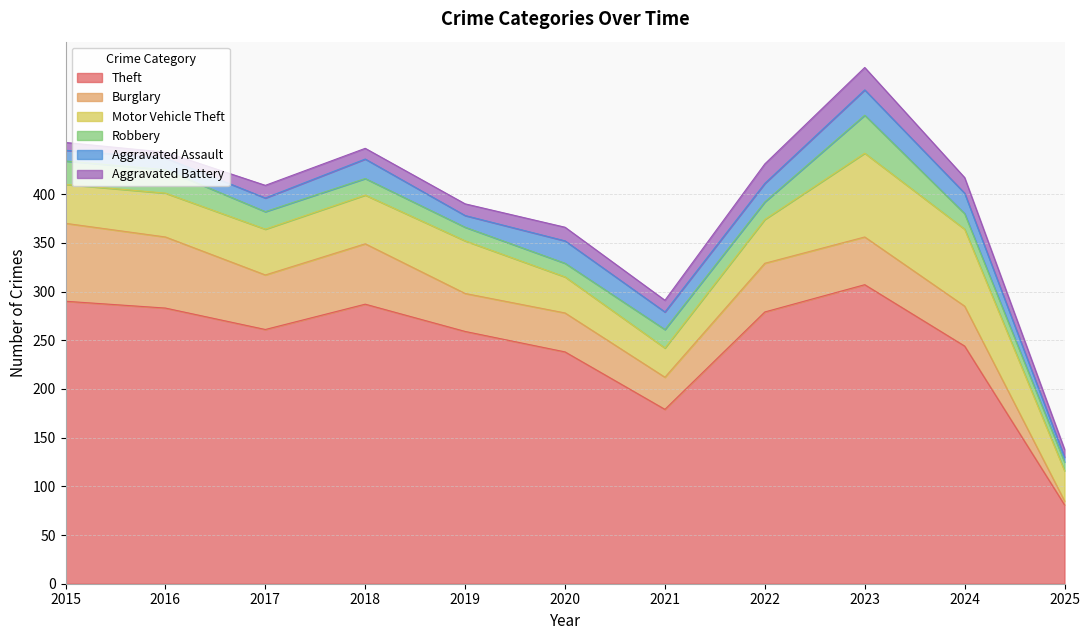

True or false: Burglary has a value of 73 at 2016.

True